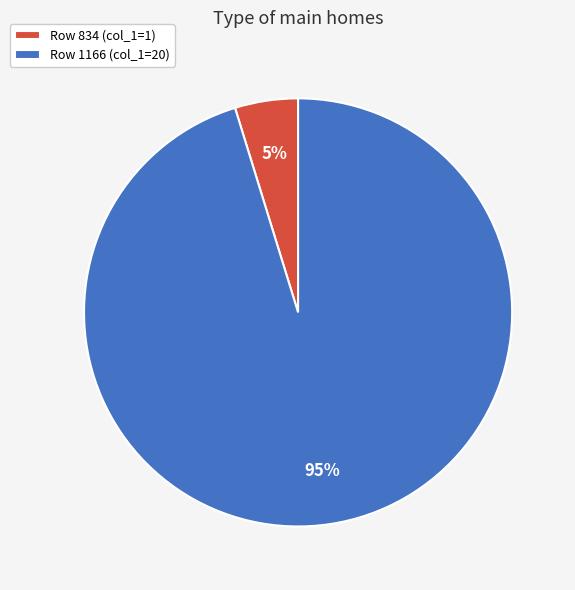

Combined, do Row 1166 (col_1=20) and Row 834 (col_1=1) account for over 50%?

Yes